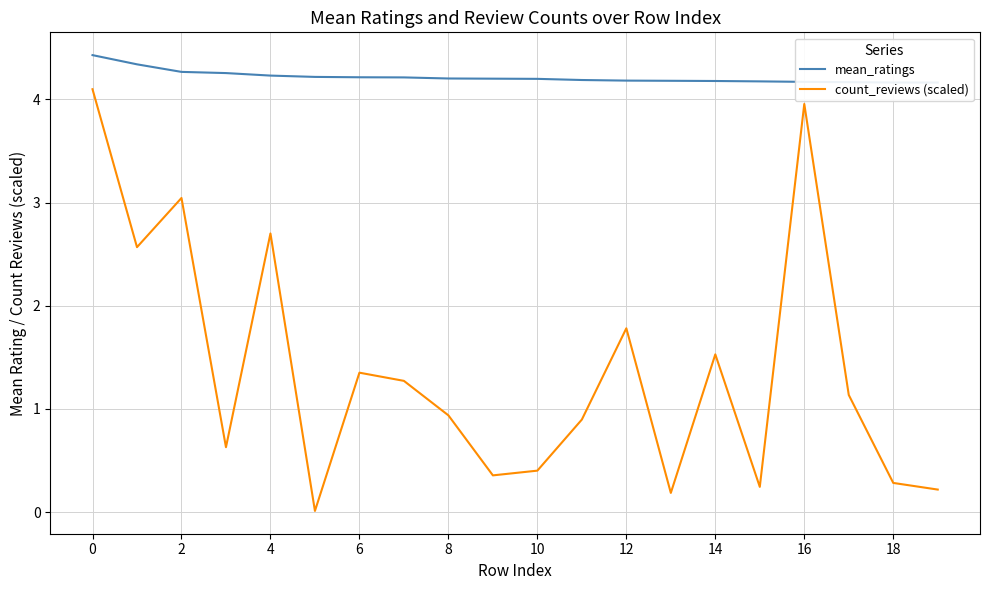

The value of mean_ratings at 13 is 4.2. True or false?

True